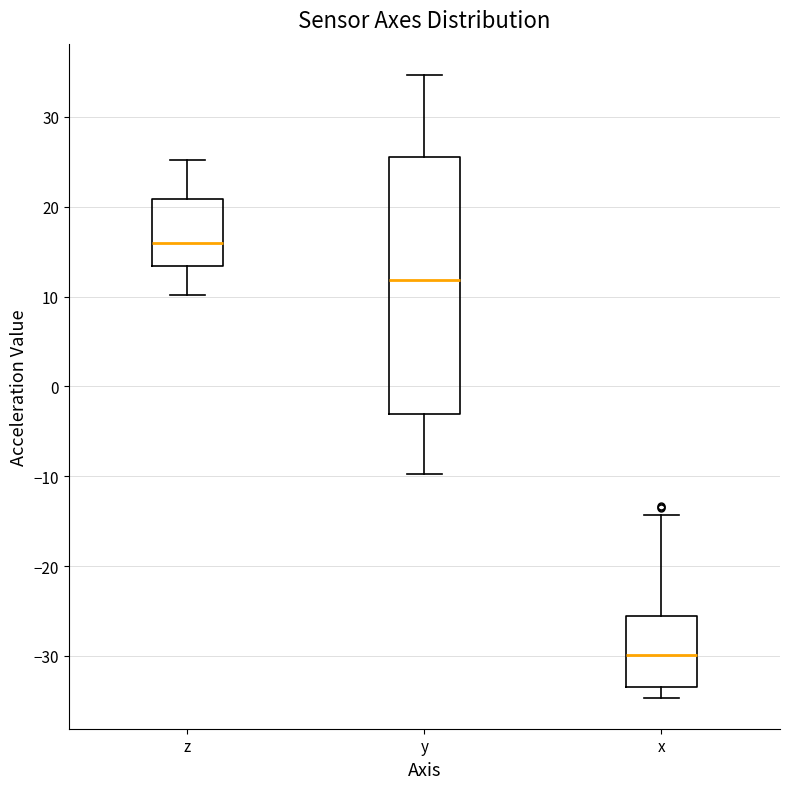

Comparing the boxes themselves (not the whiskers), which one is the tallest?

y